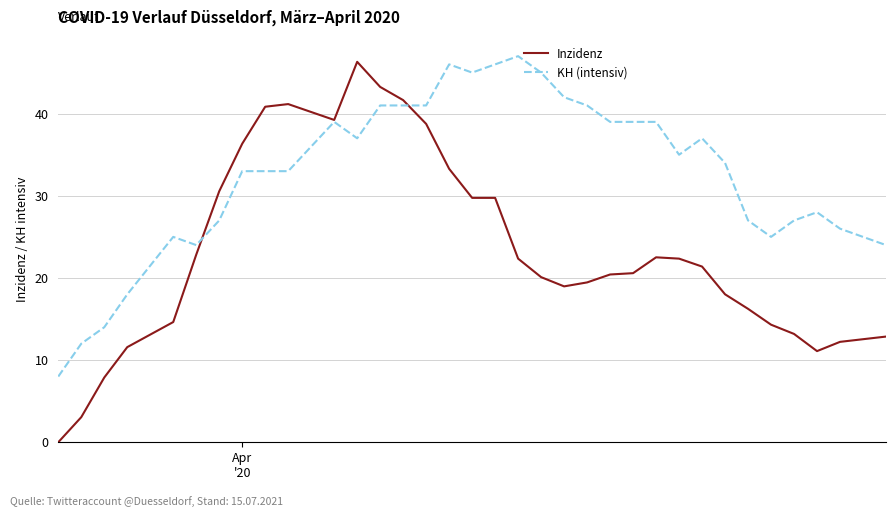

Which series has the largest range (max minus min)?

Inzidenz